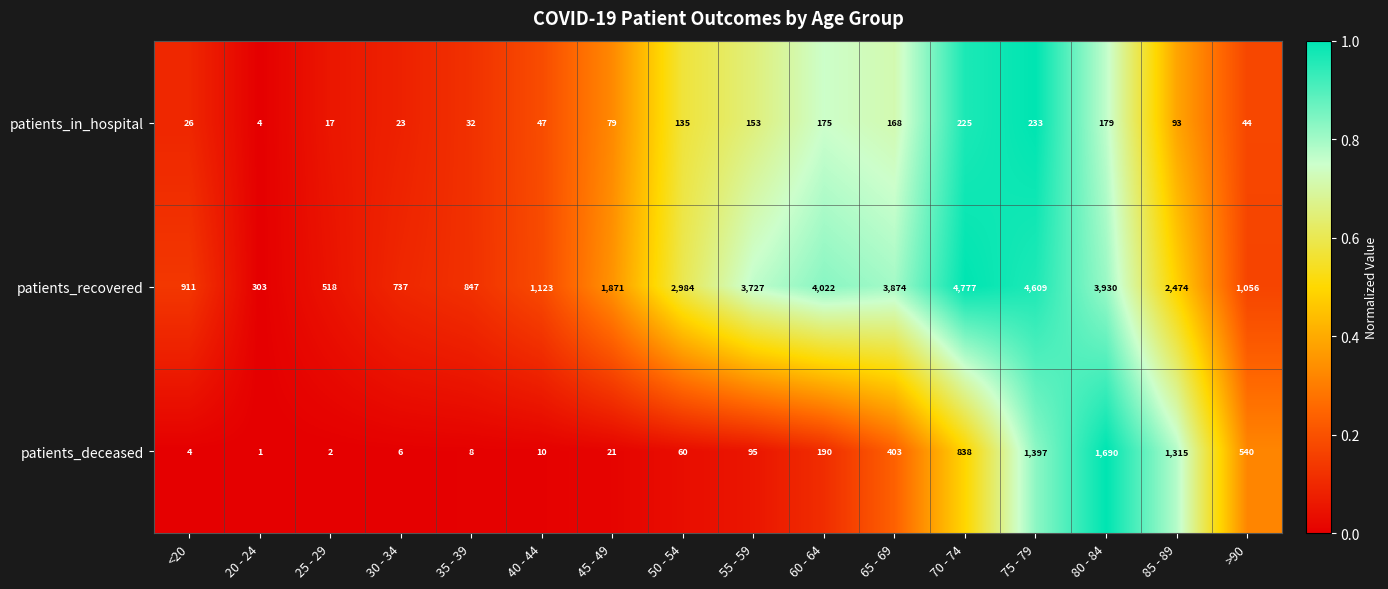

The value of patients_in_hospital at 20 - 24 is 6. True or false?

False